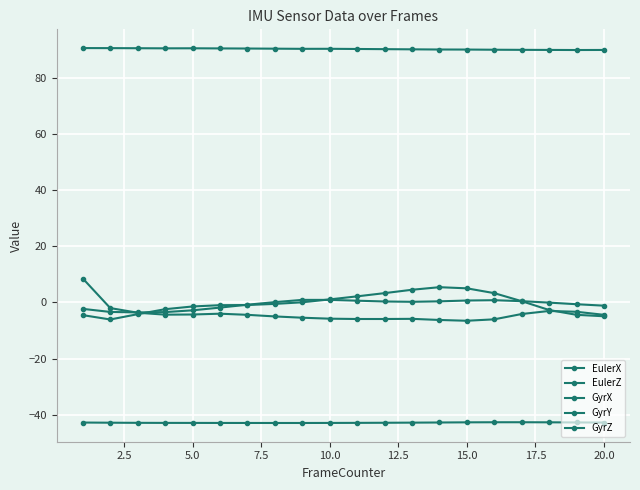

Count the number of data series in this chart.

5